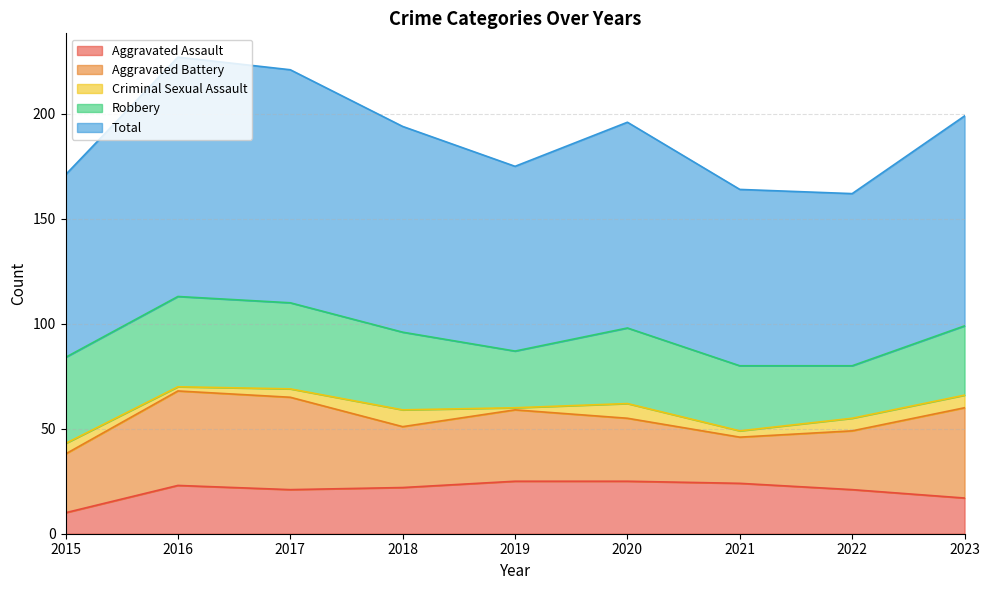

How many values in the Total series are below 98?

4